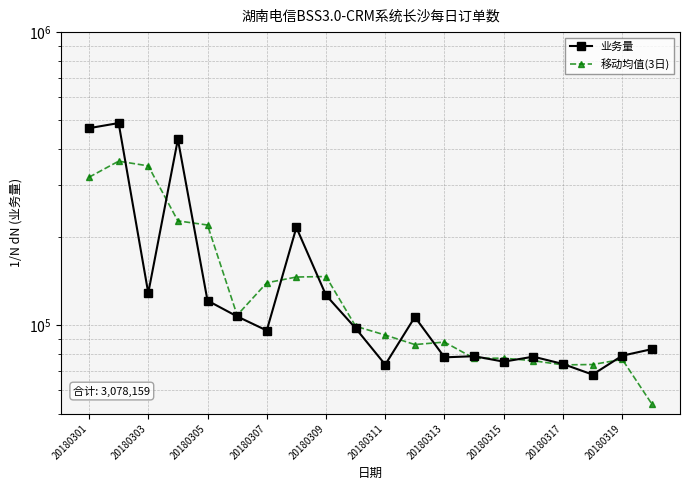

Between 17 and 19, which series saw the biggest shift?

移动均值(3日)